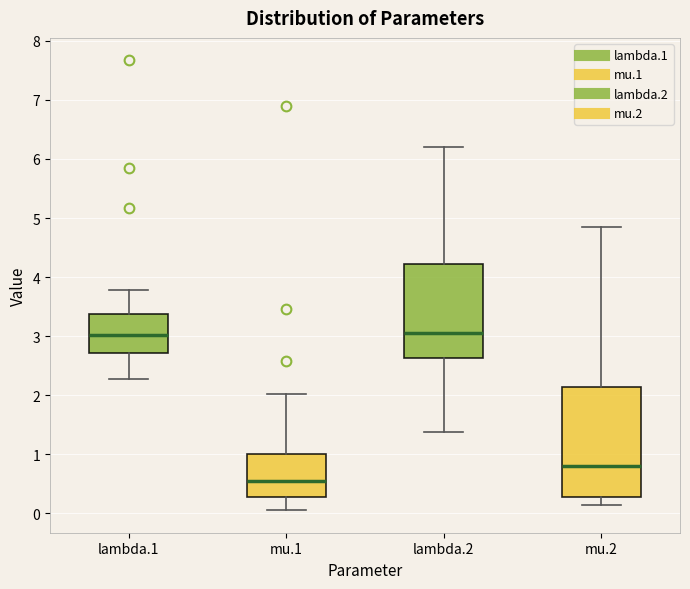

Reading left to right, transcribe this box plot: for each box, give where its median line is, the range the box spans, and where its two whiskers end, as read against the y-axis. The values are not printed on the chart, so give them approximately, as read against the axis.

lambda.1: median 3.0, box 2.7 to 3.4, whiskers 2.3 to 3.8
mu.1: median 0.5, box 0.3 to 1.0, whiskers 0.1 to 2.0
lambda.2: median 3.1, box 2.6 to 4.2, whiskers 1.4 to 6.2
mu.2: median 0.8, box 0.3 to 2.1, whiskers 0.1 to 4.9